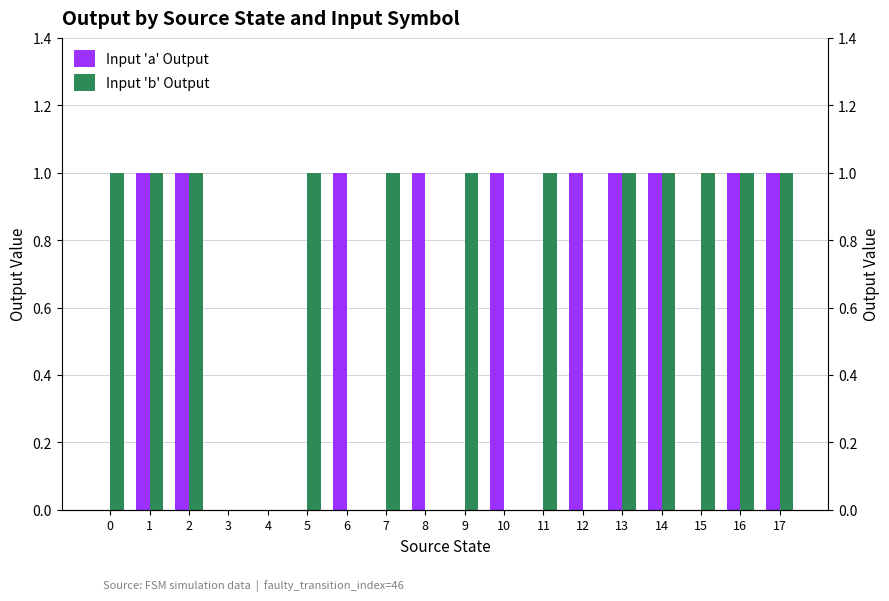

Which category has the lowest value in the Input 'b' Output series?

3